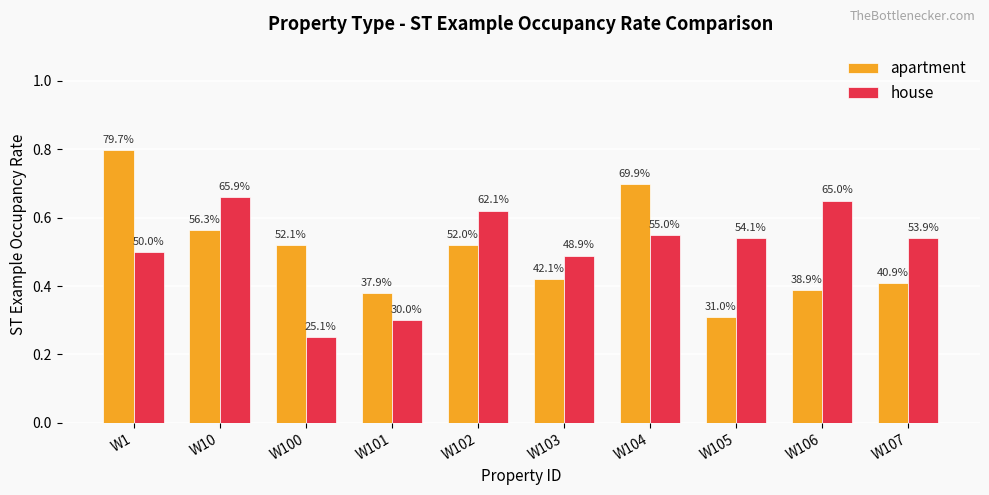

What is the value of the house bar at the 1st from the left?

0.5